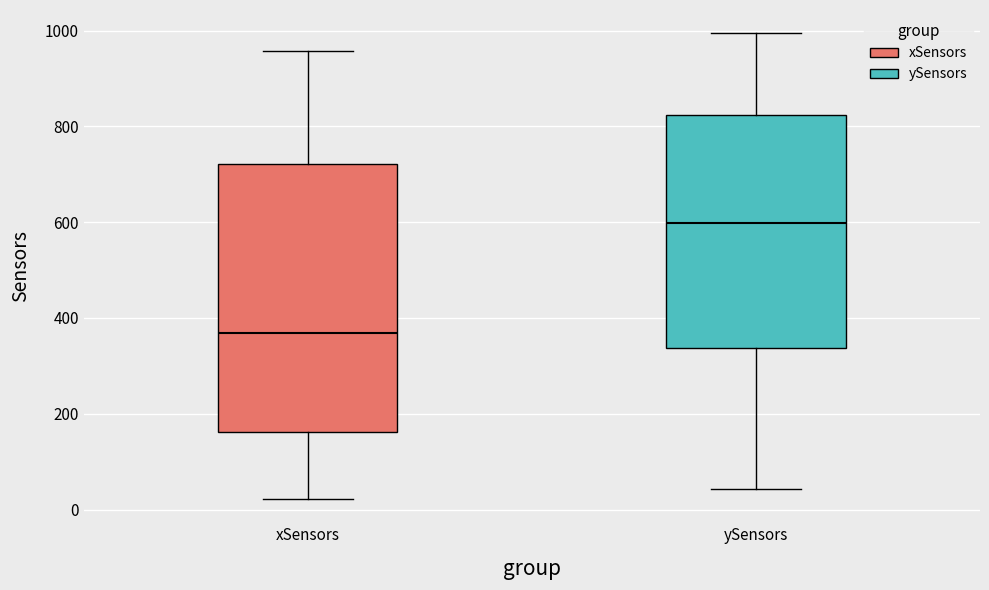

Where does the lower whisker of the box for xSensors end on the y-axis? The values are not printed on the chart, so give them approximately, as read against the axis.

20